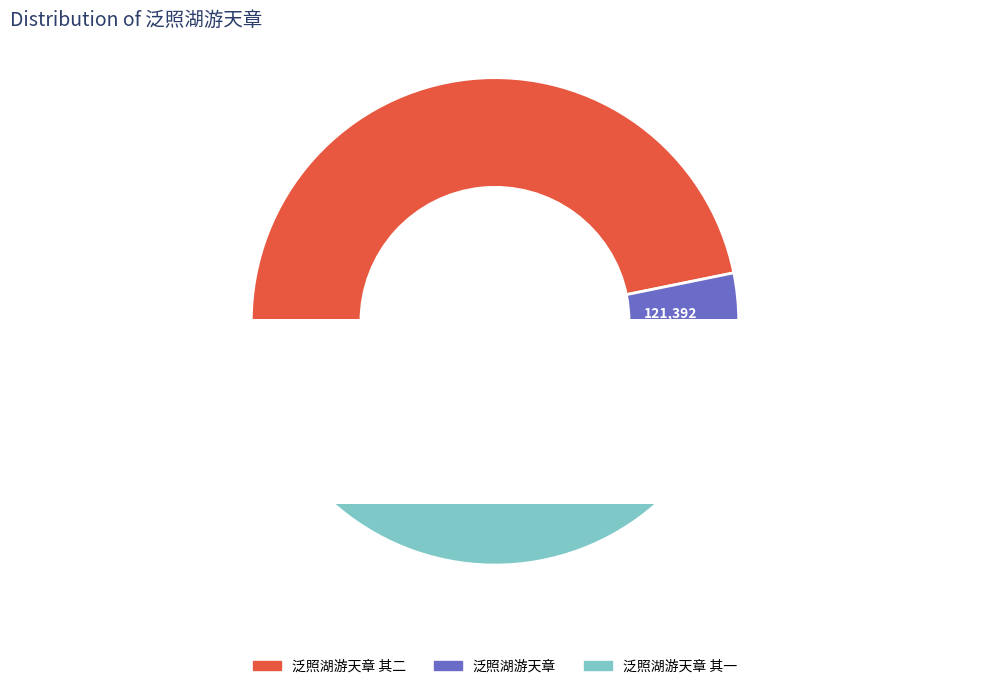

The 泛照湖游天章 其一 slice represents 47% of the pie. True or false?

True